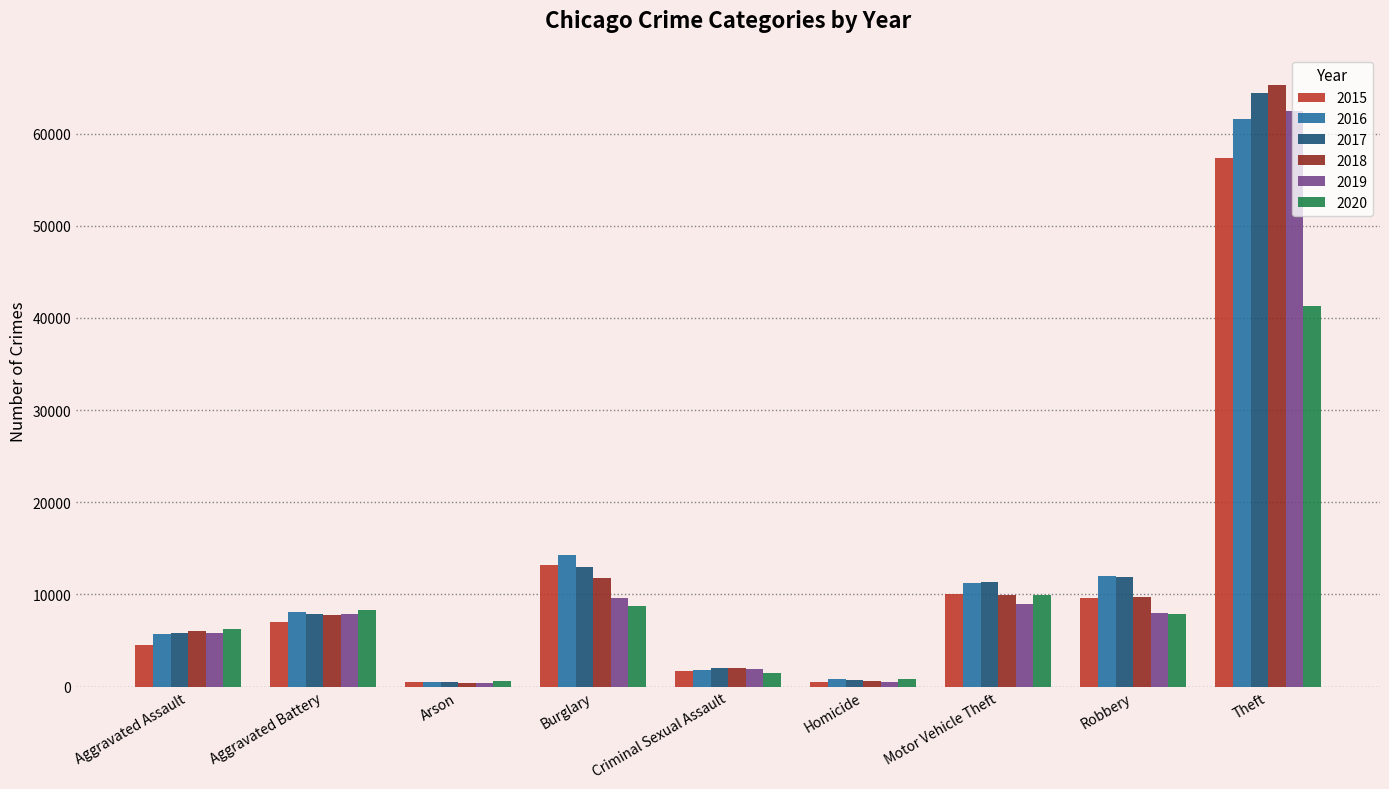

Which series has the widest spread of values?

2018